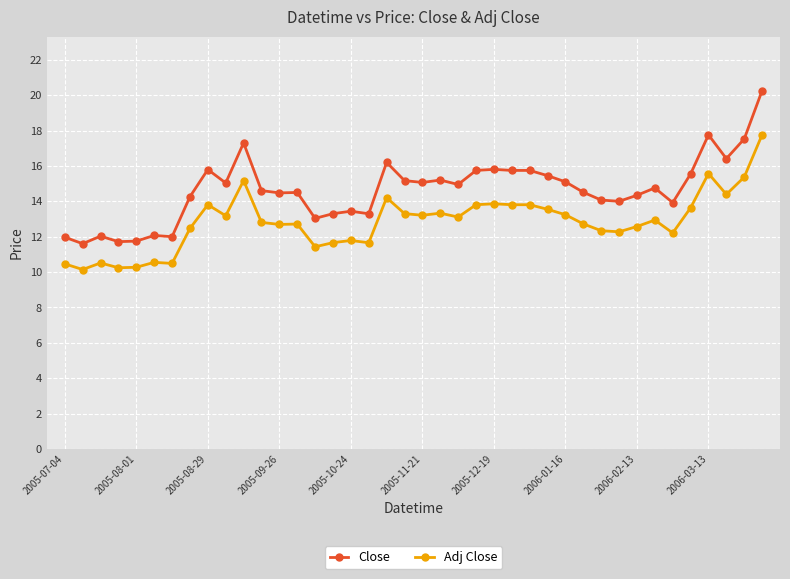

What is the maximum value for Adj Close?

17.8